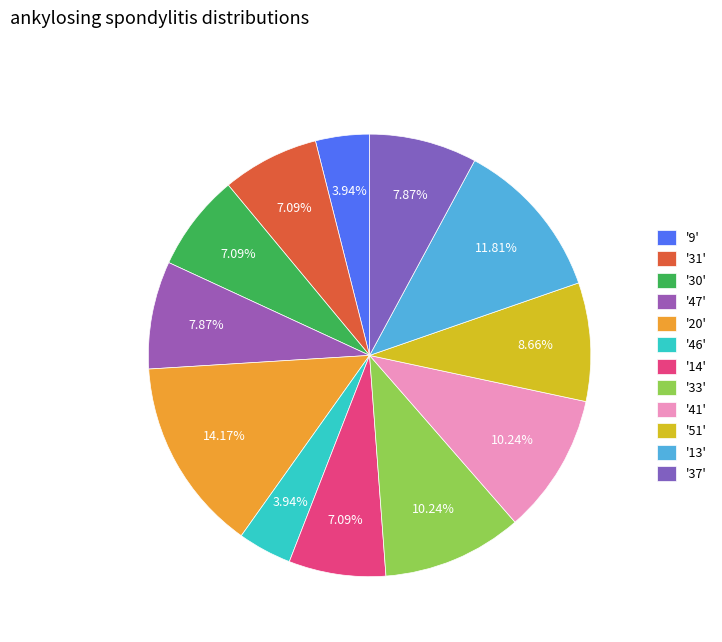

Is there any slice that represents more than half of the pie?

No